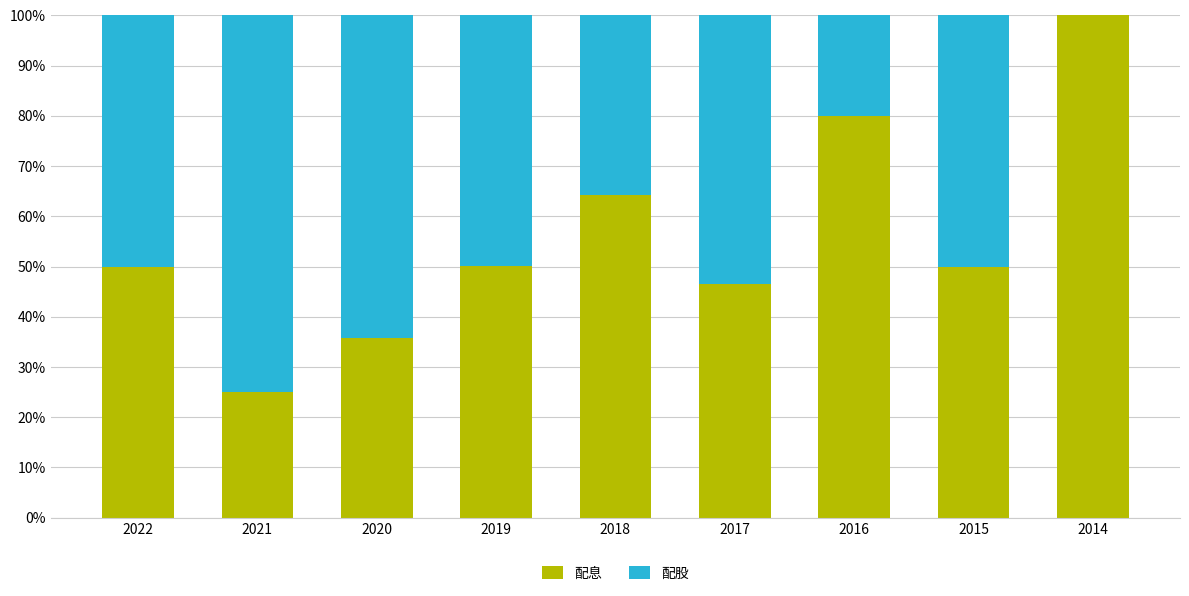

Read the 配息 value at 2021.

25.0